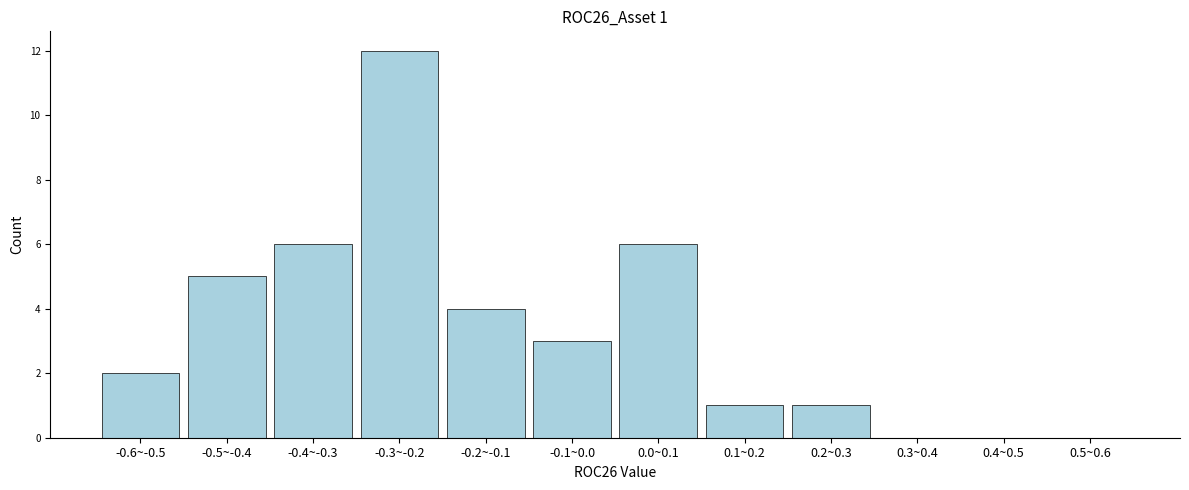

Reading left to right, transcribe all the data shown in this chart.

-0.6~-0.5=2	-0.5~-0.4=5	-0.4~-0.3=6	-0.3~-0.2=12	-0.2~-0.1=4	-0.1~0.0=3	0.0~0.1=6	0.1~0.2=1	0.2~0.3=1	0.3~0.4=0	0.4~0.5=0	0.5~0.6=0